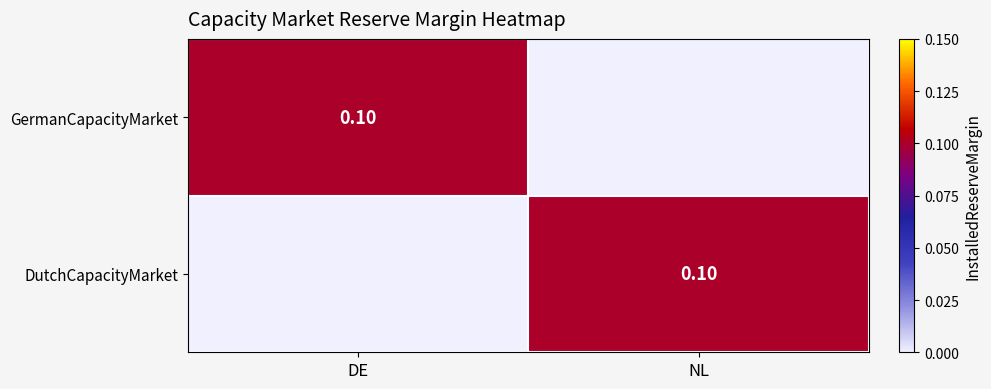

How many values in GermanCapacityMarket are above zero?

1